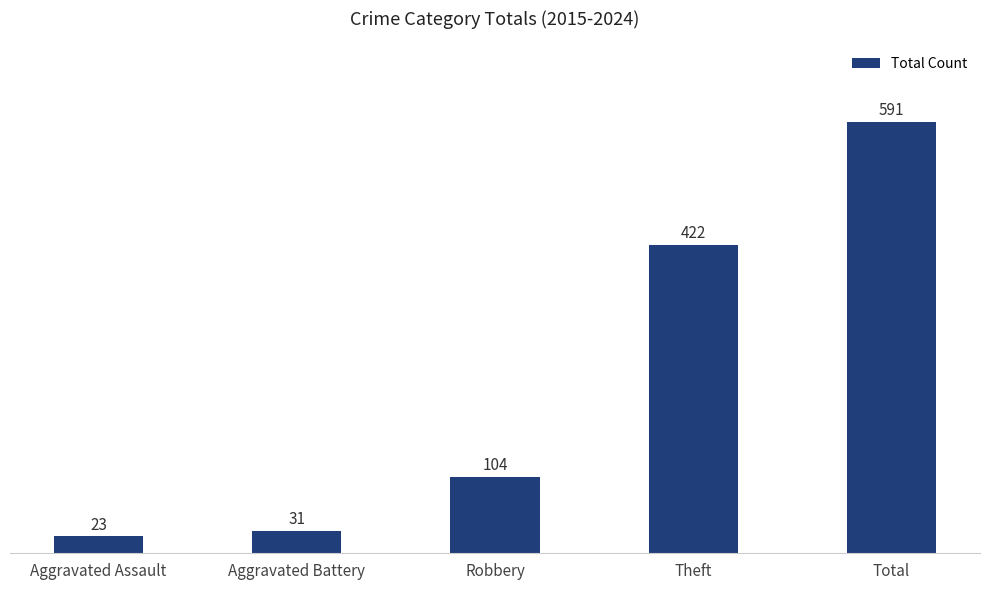

What is the approximate value at Total, to the nearest 10?

590